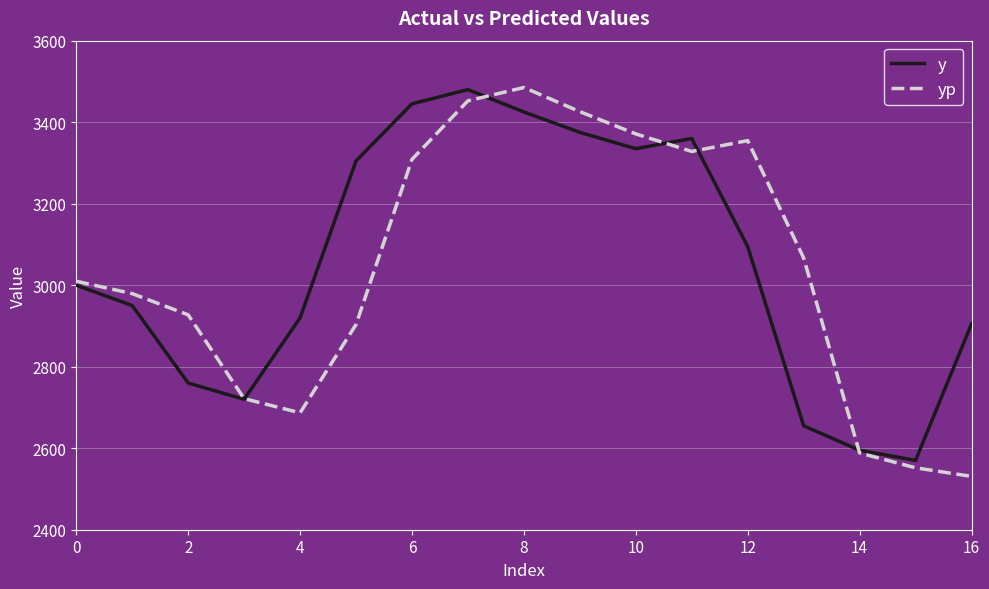

What is the minimum value for y?

2570.0